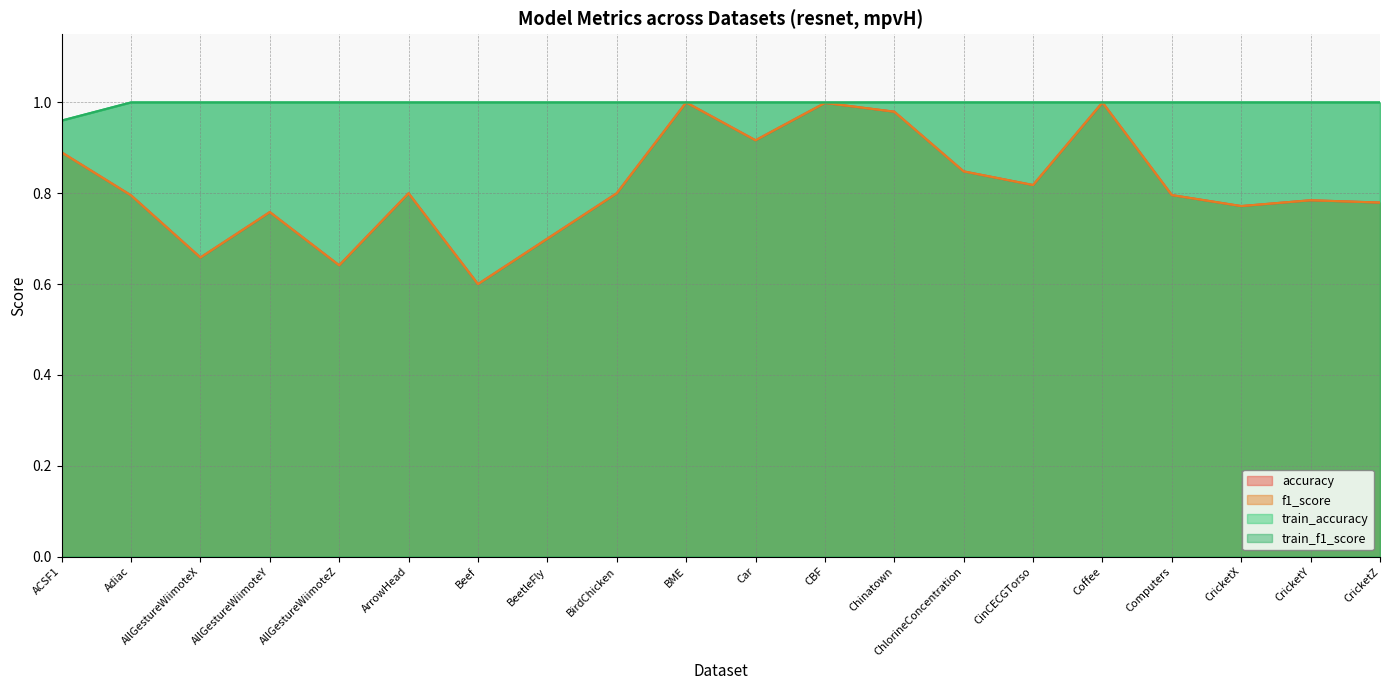

At which label does train_f1_score reach its peak?

Adiac